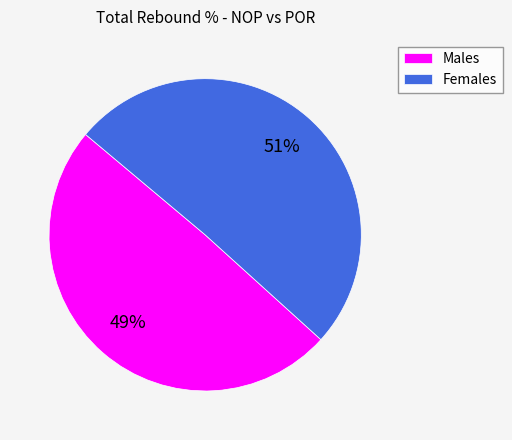

To the nearest percent, what is the combined percentage of Males and Females?

100%